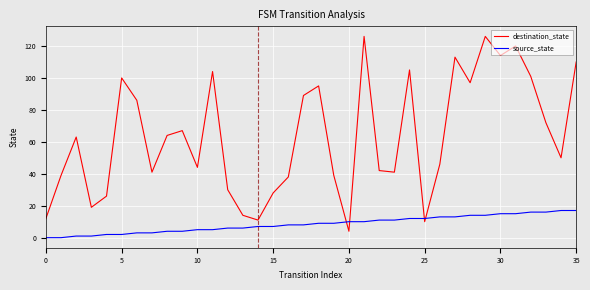

Rank the series by their maximum value, from highest to lowest.

destination_state, source_state